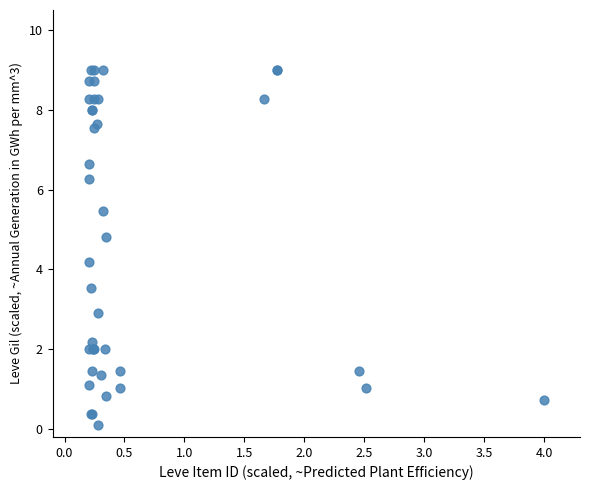

What Y value in the scatter plot is closest to 4?

4.2